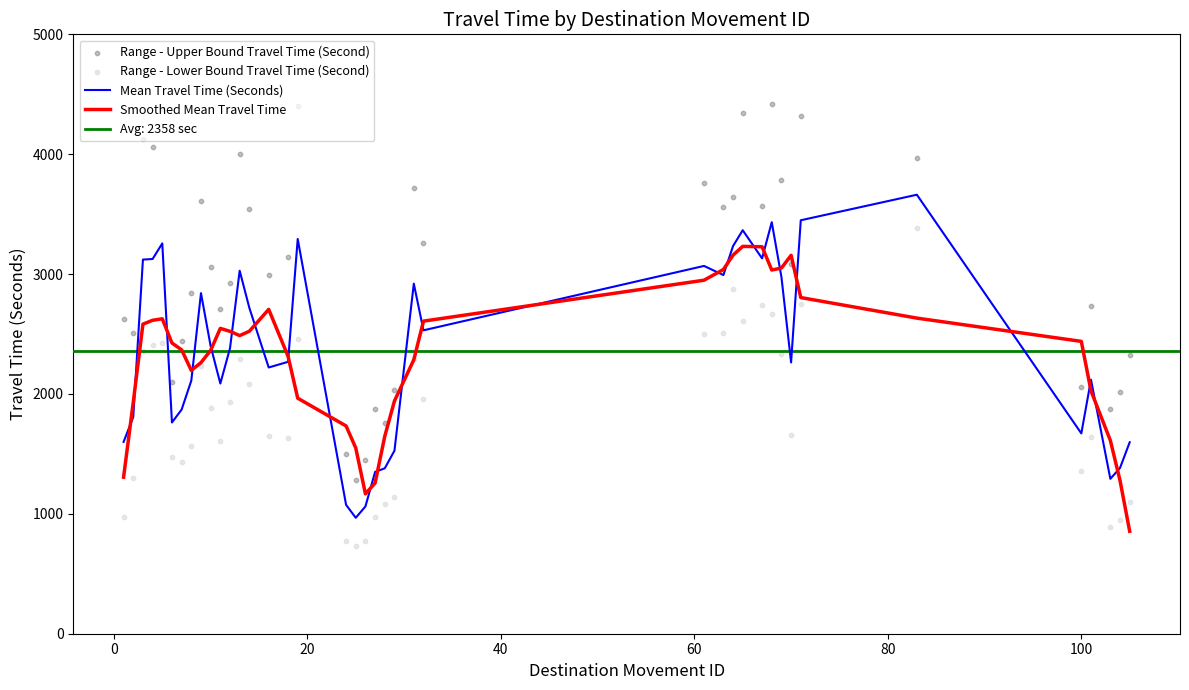

What is the minimum value for Smoothed Mean Travel Time?

854.4